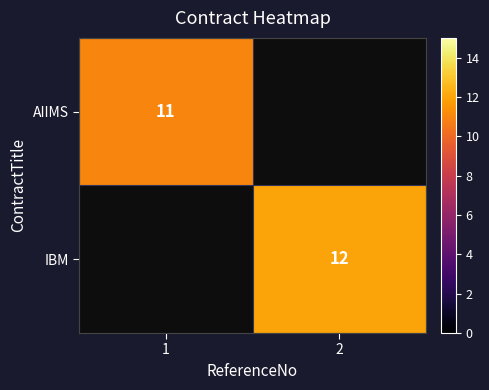

Is the value of IBM at 2 greater than the value of AIIMS at 1?

Yes